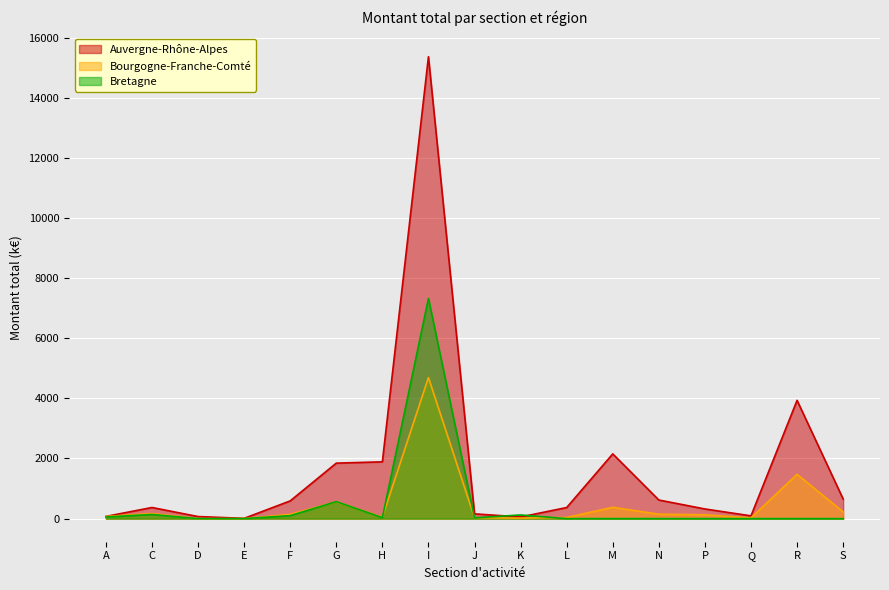

True or false: Auvergne-Rhône-Alpes has more than 2 interior local peaks.

True